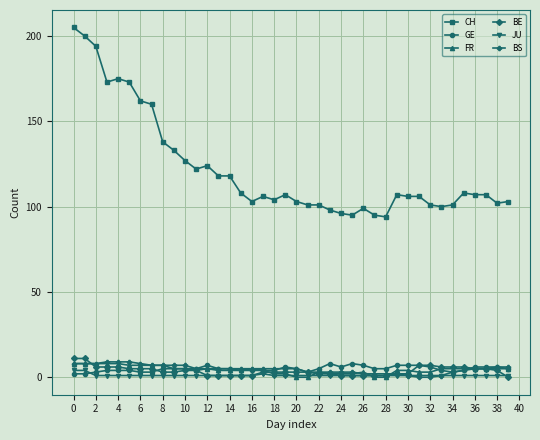

True or false: CH has more than 2 interior local peaks.

True